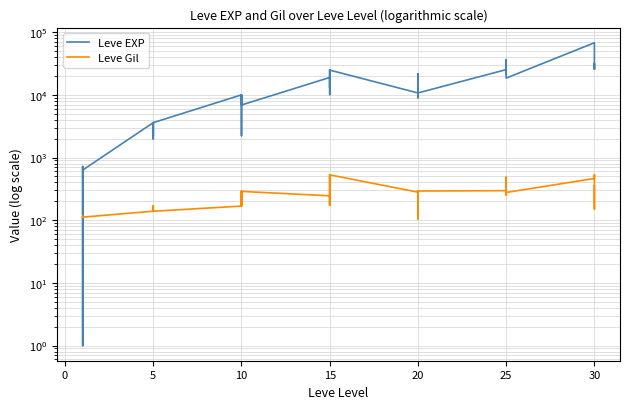

List the series in order of their overall mean, lowest first.

Leve Gil, Leve EXP